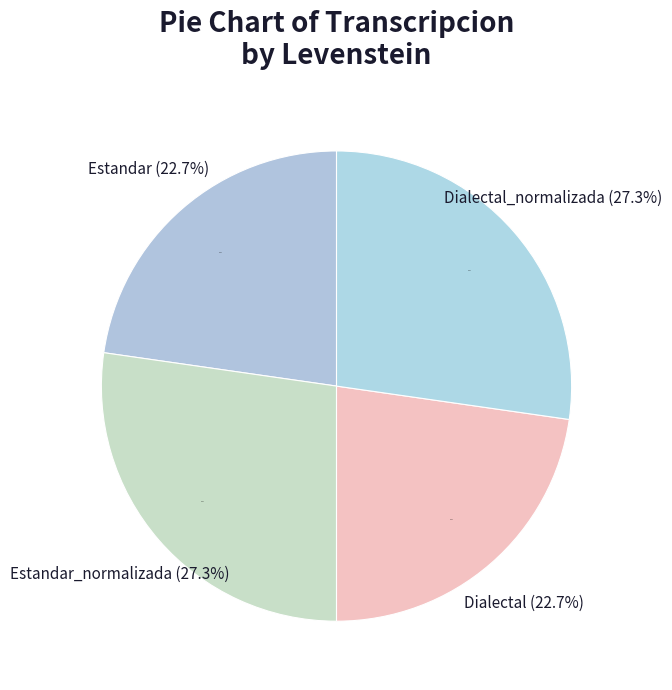

How many slices are in this pie chart?

4